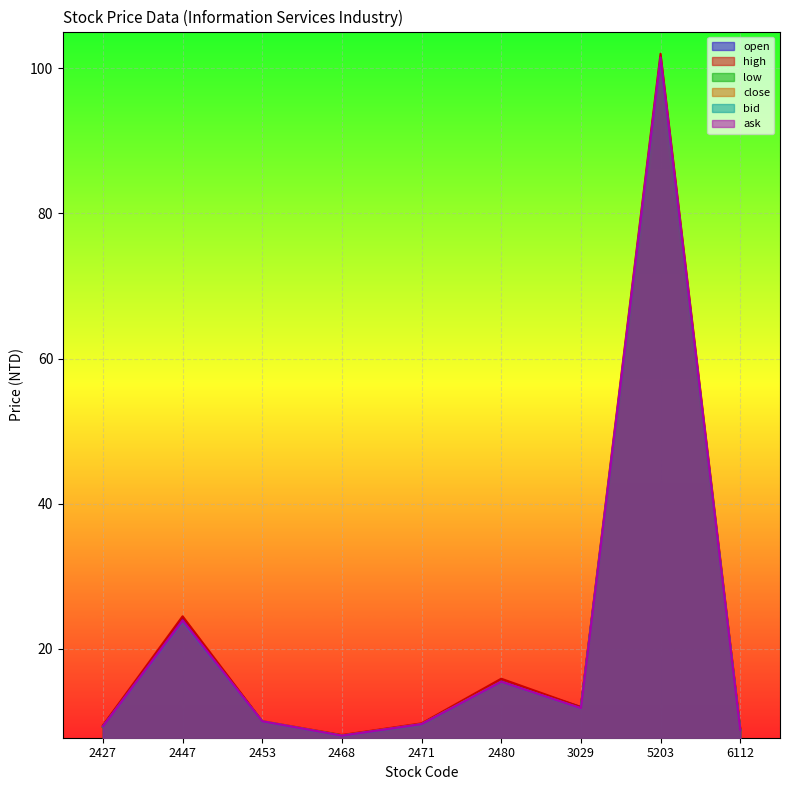

In open, how many points are lower than both neighbors (excluding endpoints)?

2